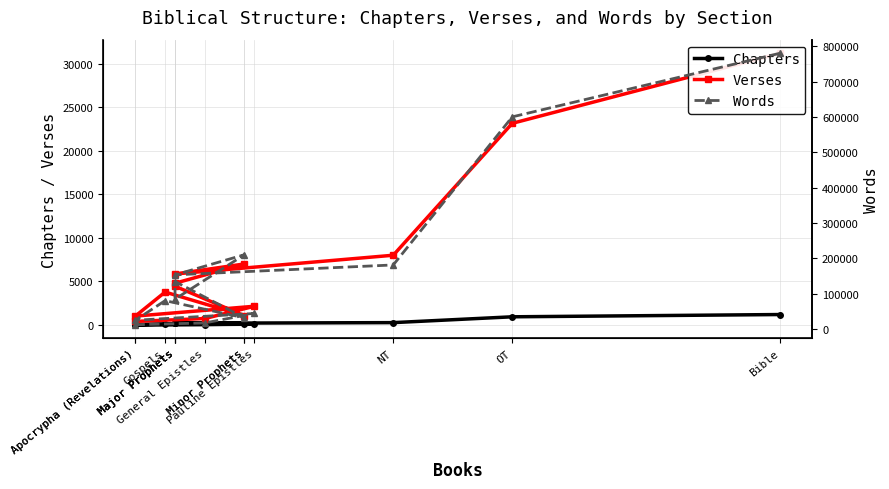

True or false: Verses has more than 2 interior local peaks.

True